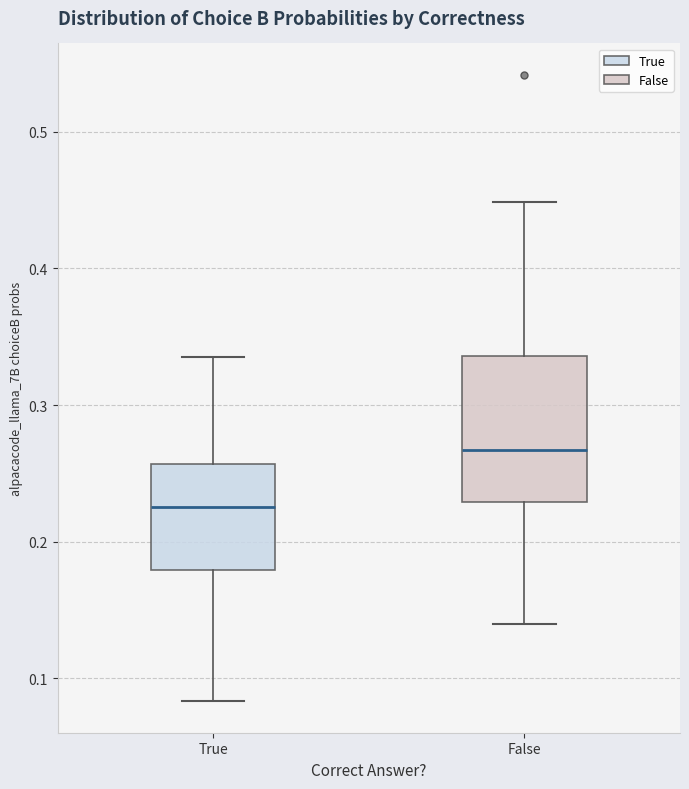

Which box is the tallest, from its lower edge to its upper edge?

False